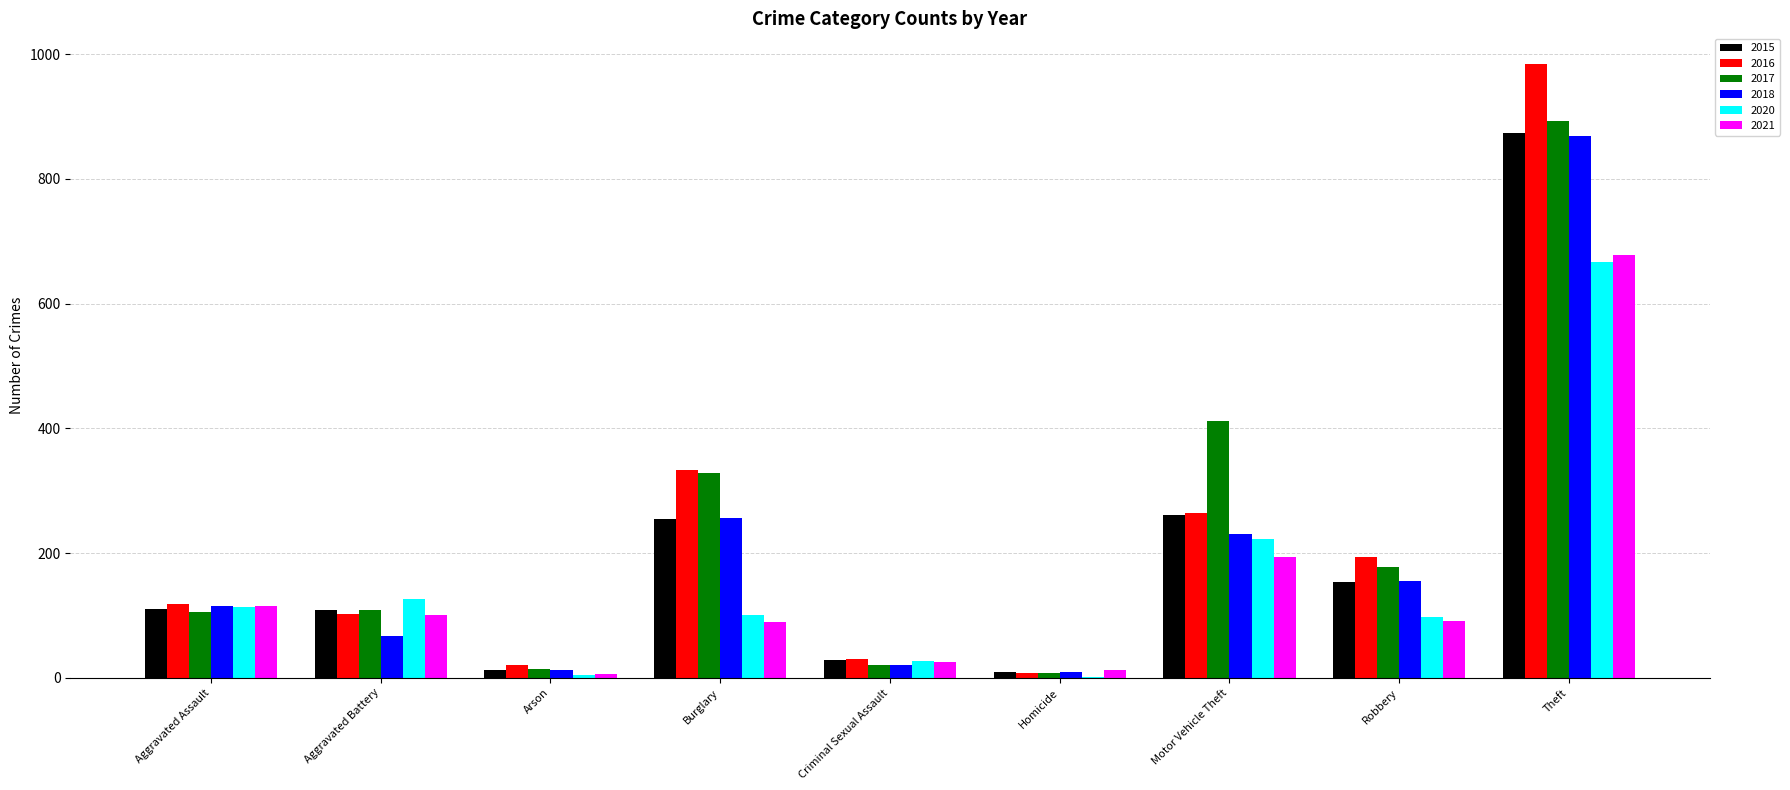

Between Robbery and Theft, which series saw the biggest shift?

2016